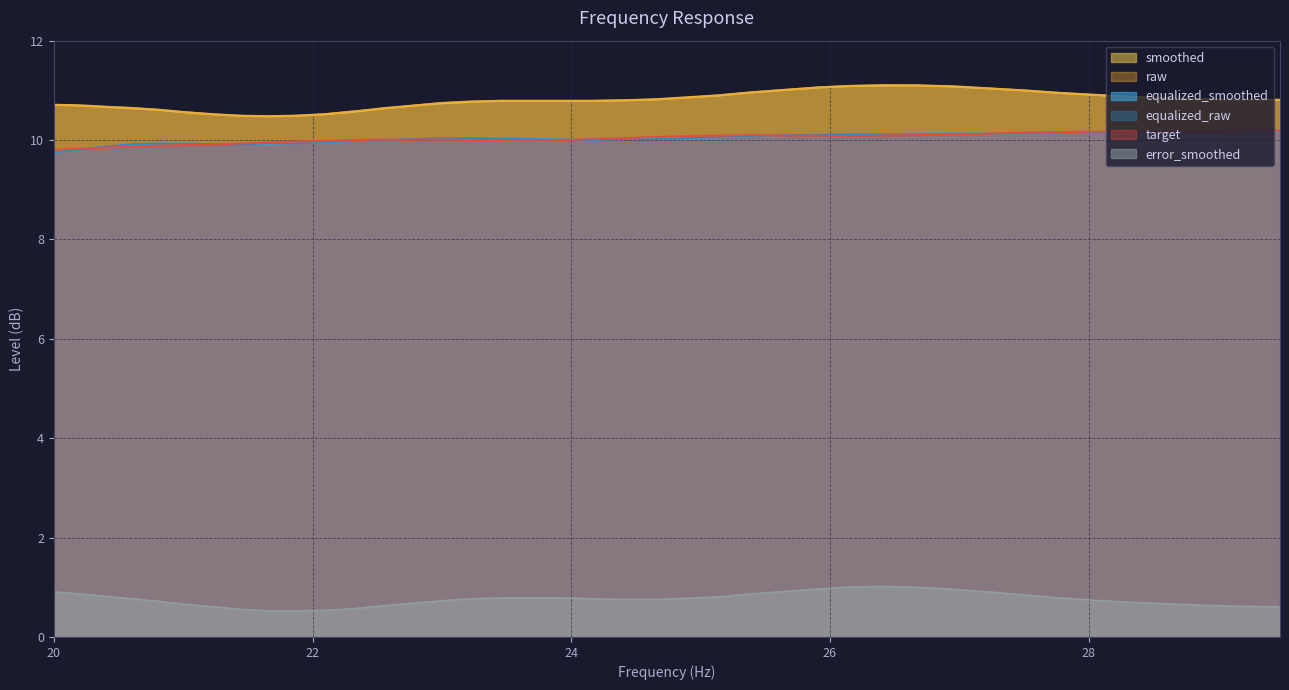

What is the value of the equalized_smoothed point at the 40th from the left?

10.2